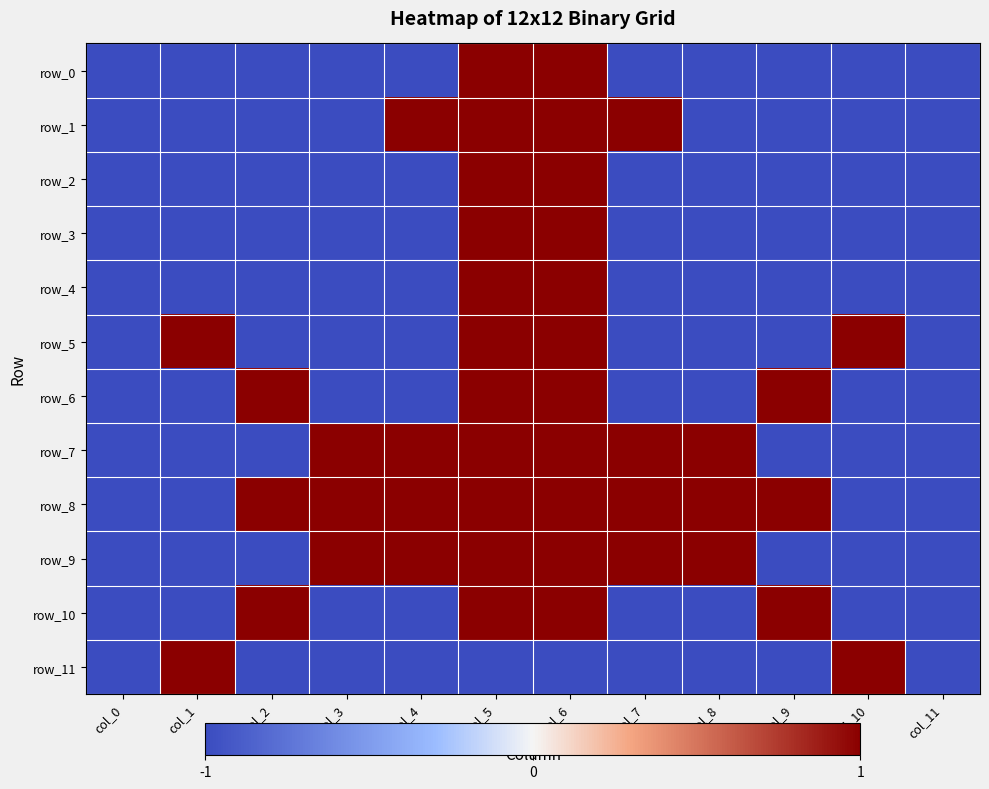

At which category is the sum across all series the highest?

col_5